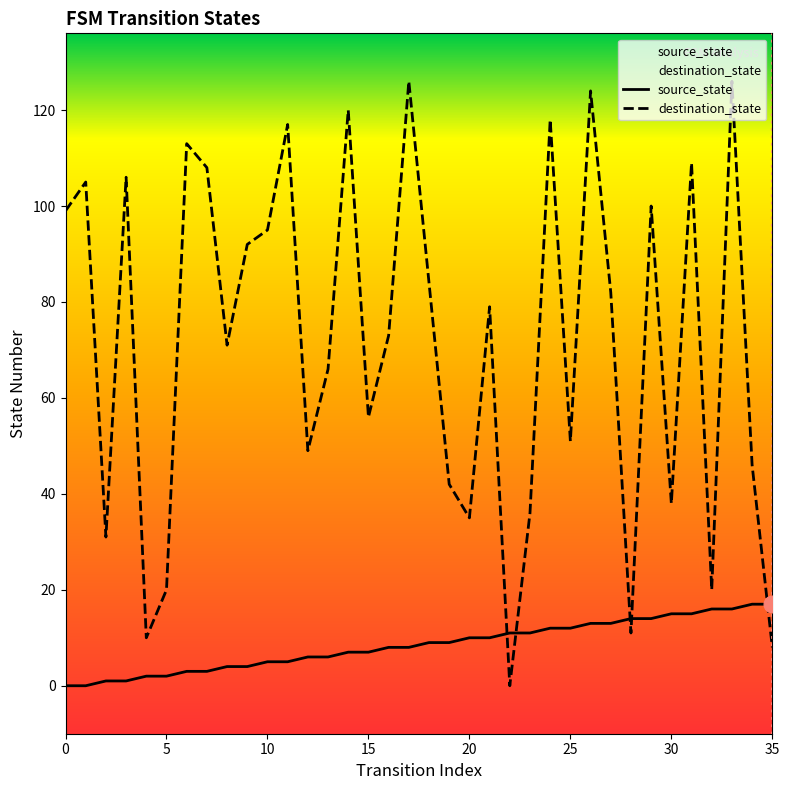

Which category has the highest value across all series?

17